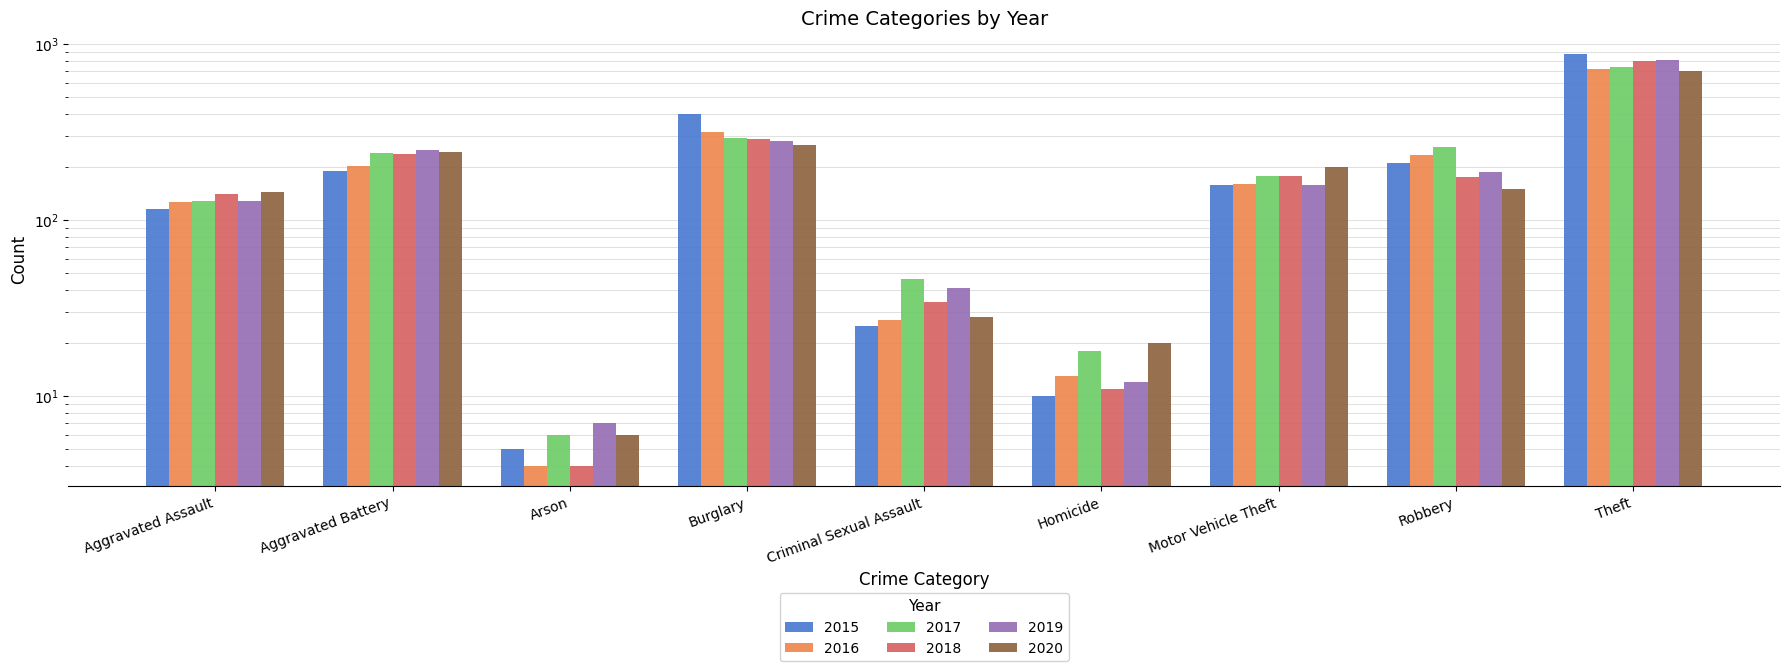

Which series has the largest total across all categories?

2015